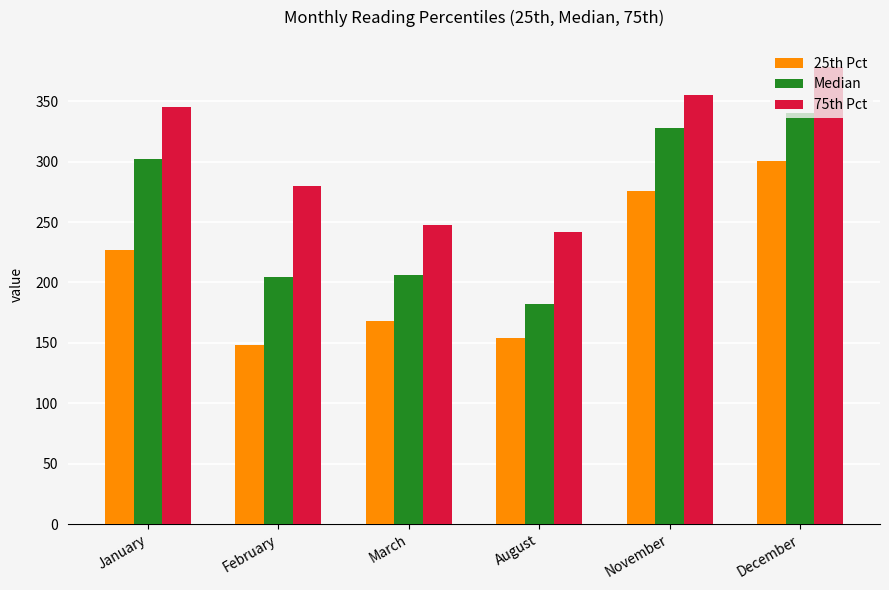

Which series has the widest spread of values?

Median